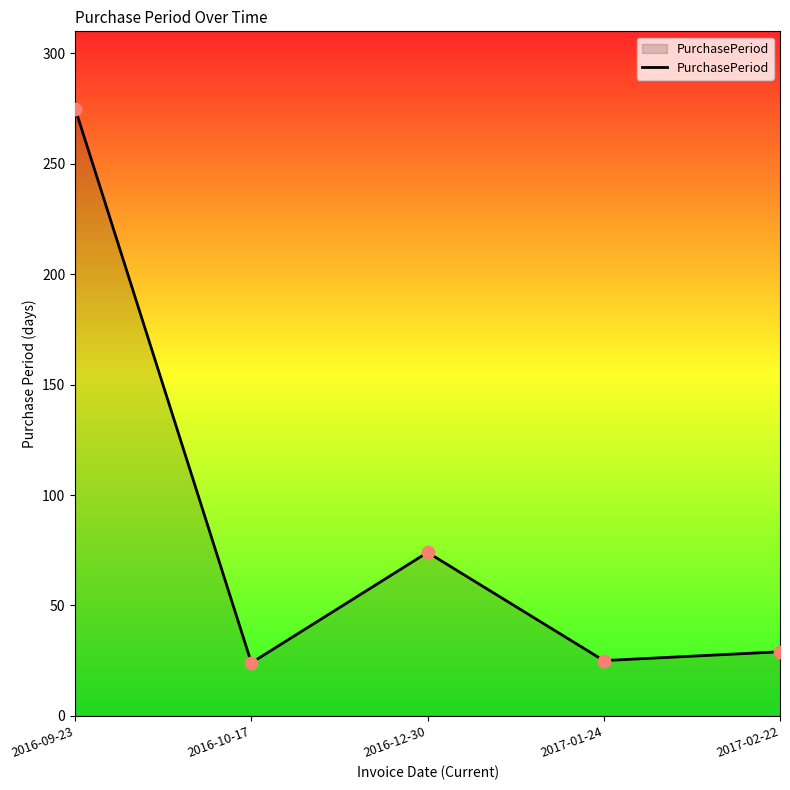

What is the ratio of the value at 2016-12-30 to the value at 2017-02-22?

2.6